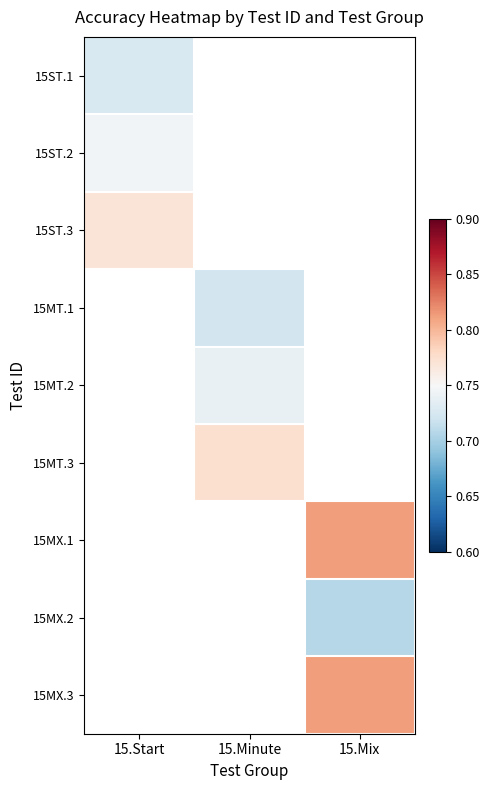

What is the greatest value displayed?

0.8